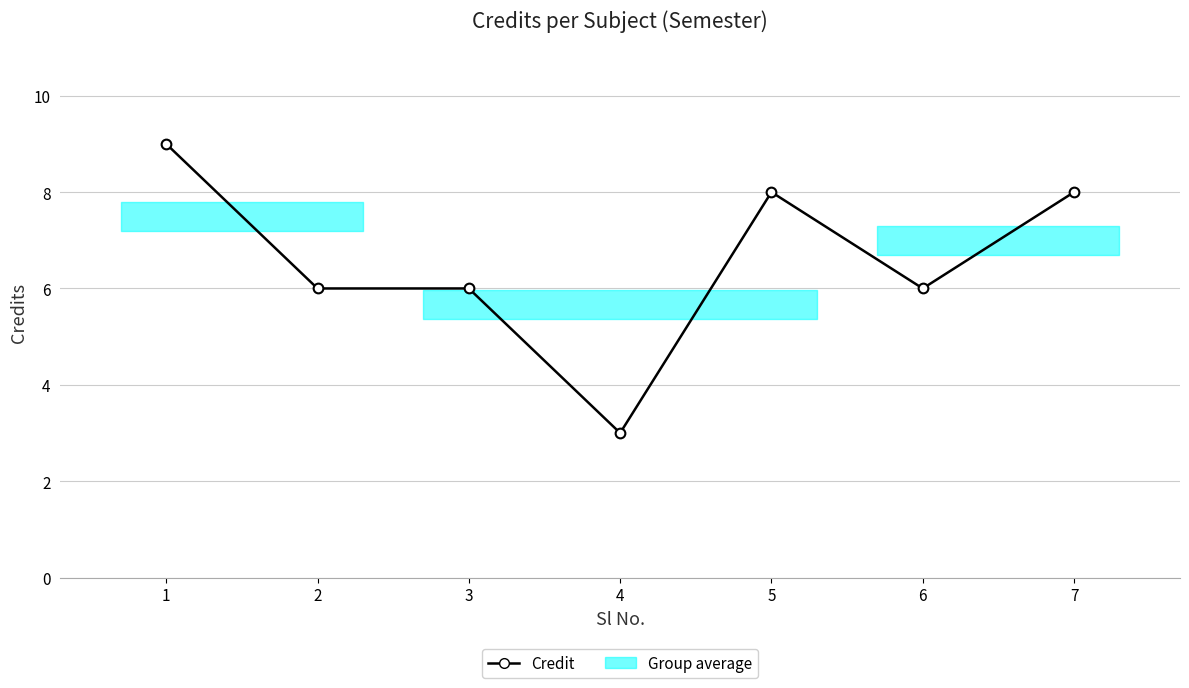

At which label does the data first exceed 6?

1